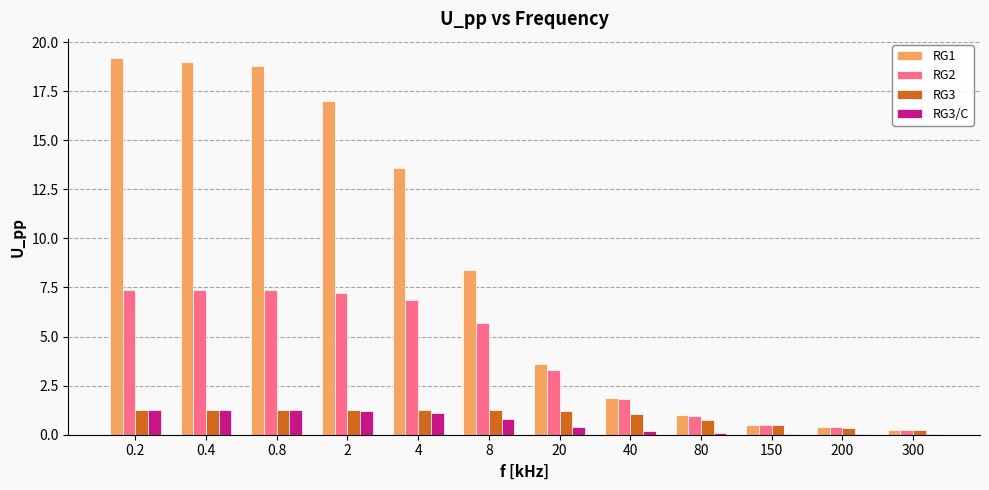

The value of RG1 at 40 is 0.6. True or false?

False